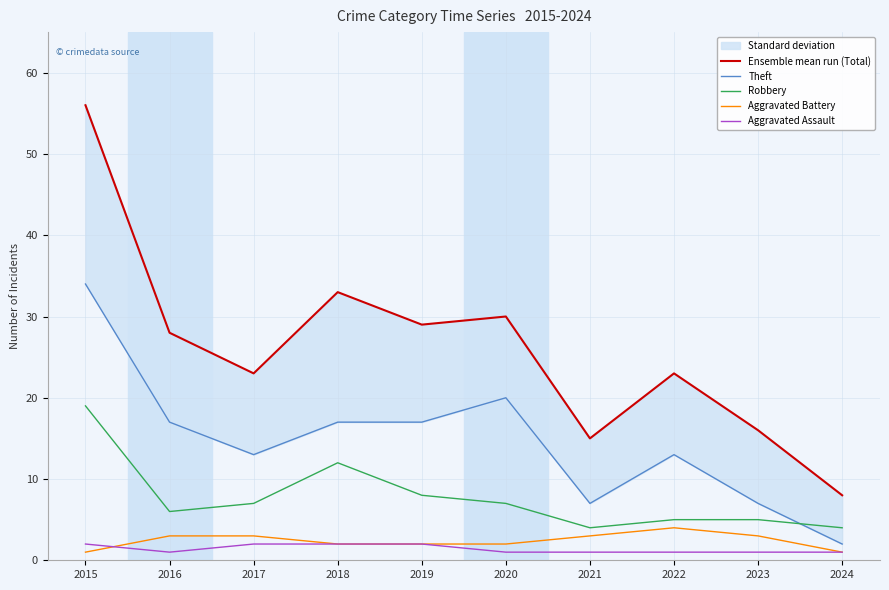

True or false: Robbery has a value of 7 at 2017.

True